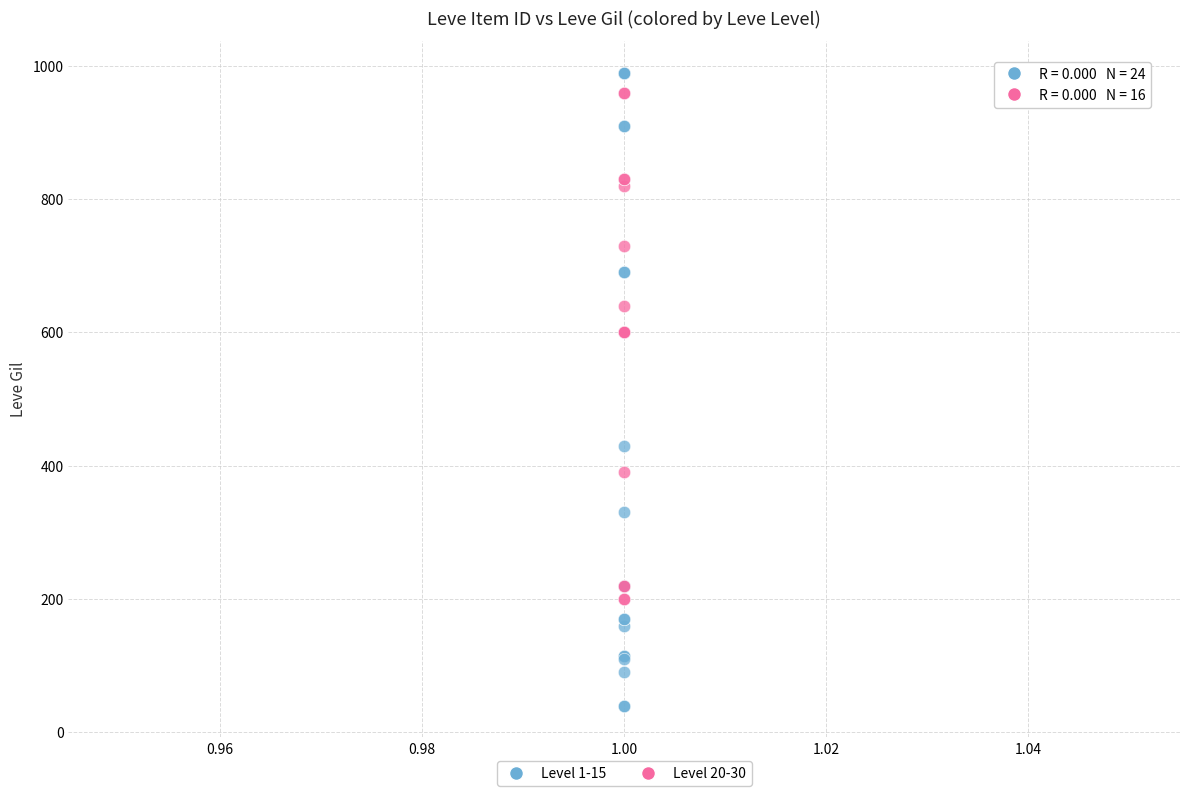

Which series has the widest spread of Y values?

Level 1-15